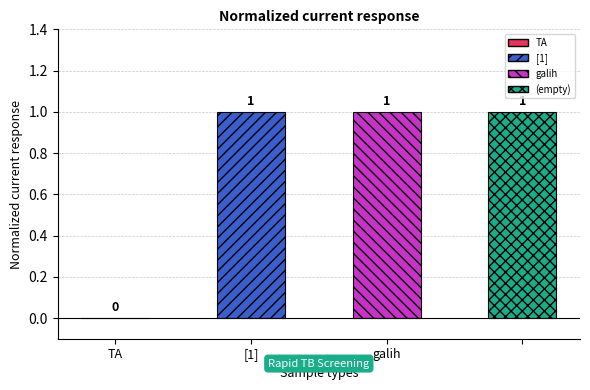

What is the sum of all values?

3